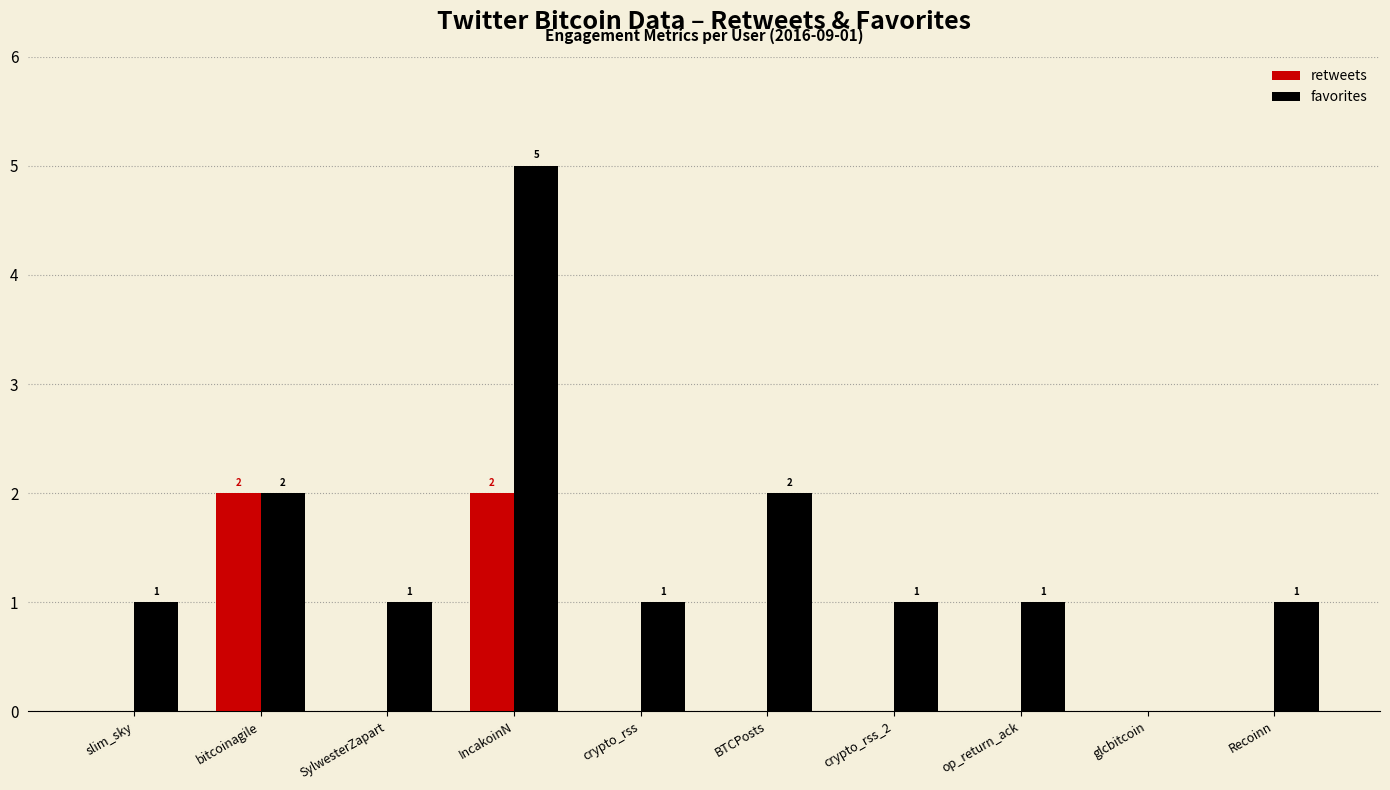

What is the sum of all favorites values?

15